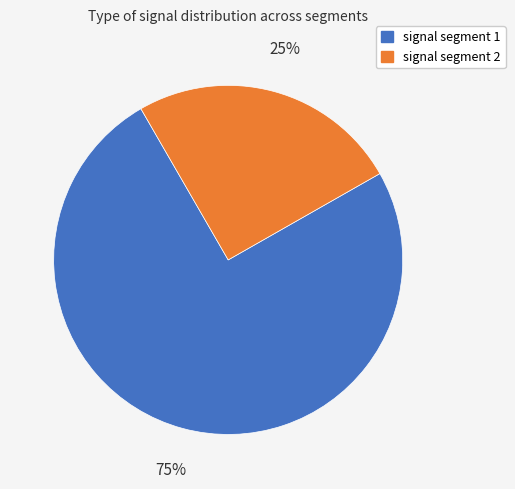

Does any single category account for the majority?

Yes